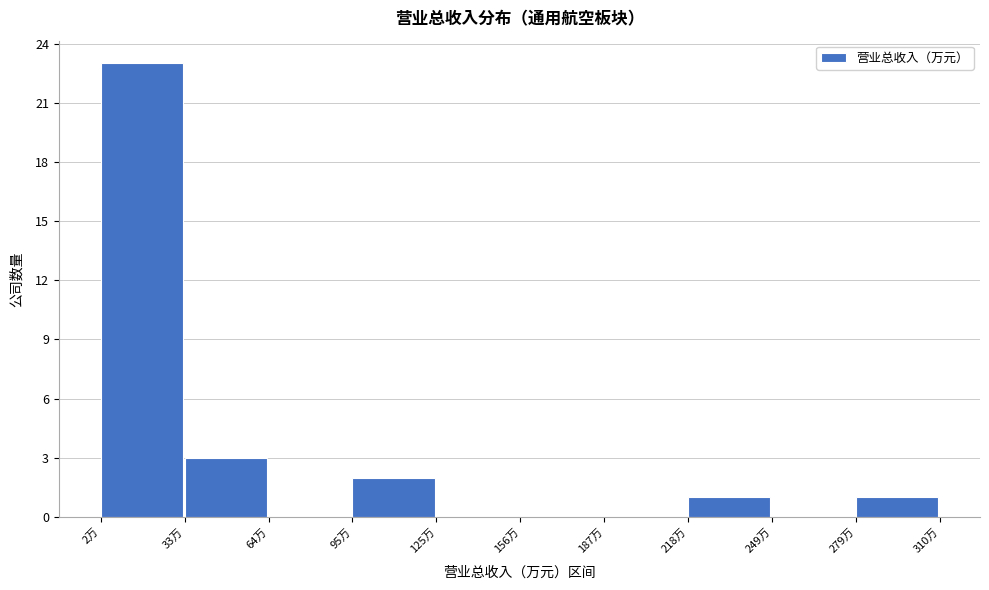

Reading left to right, list all the values displayed in this chart.

2万=23	33万=3	64万=0	95万=2	125万=0	156万=0	187万=0	218万=1	249万=0	279万=1